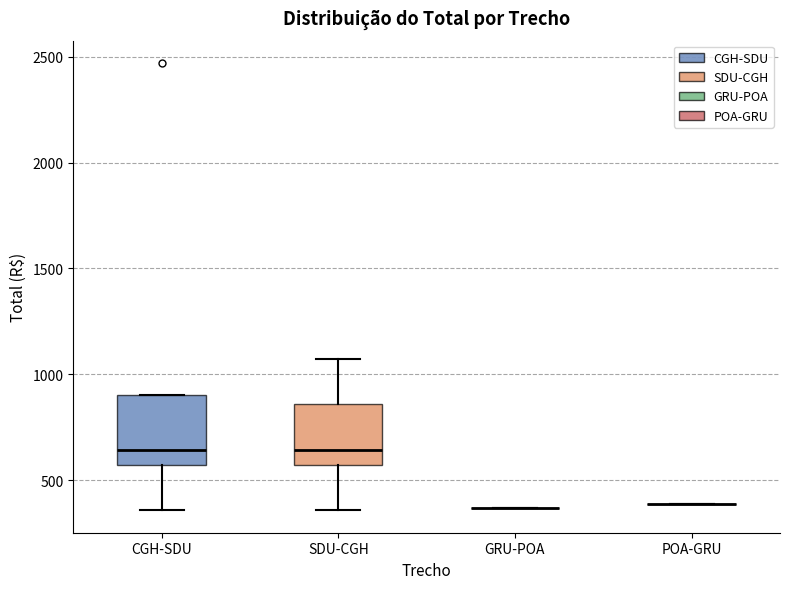

Reading left to right, transcribe this box plot: for each box, give where its median line is, the range the box spans, and where its two whiskers end, as read against the y-axis. The values are not printed on the chart, so give them approximately, as read against the axis.

CGH-SDU: median 650, box 550 to 900, whiskers 350 to 900
SDU-CGH: median 650, box 550 to 850, whiskers 350 to 1050
GRU-POA: box collapsed to a line at 350, whiskers 350 to 350
POA-GRU: box collapsed to a line at 400, whiskers 400 to 400